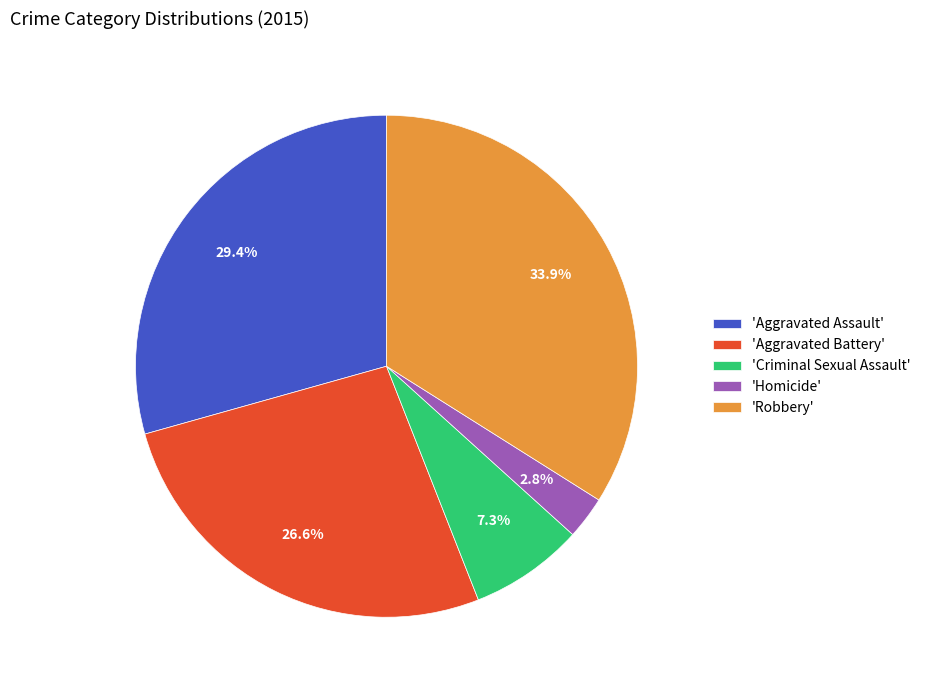

Rank the categories by value from highest to lowest.

'Robbery', 'Aggravated Assault', 'Aggravated Battery', 'Criminal Sexual Assault', 'Homicide'